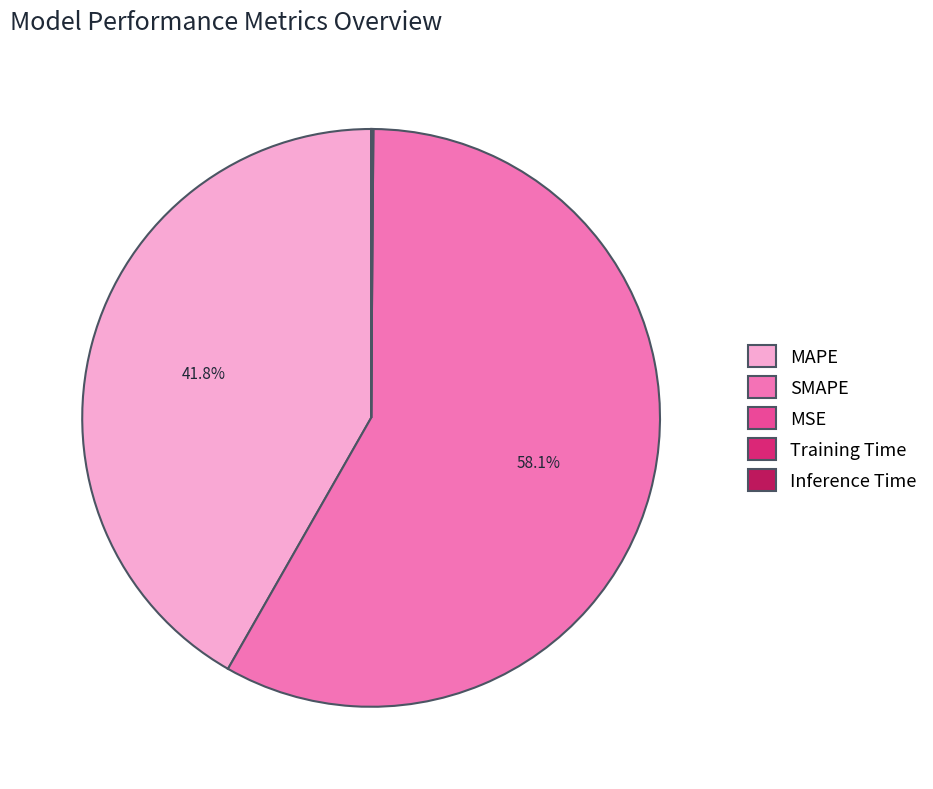

To the nearest percent, what is the average slice percentage?

20%